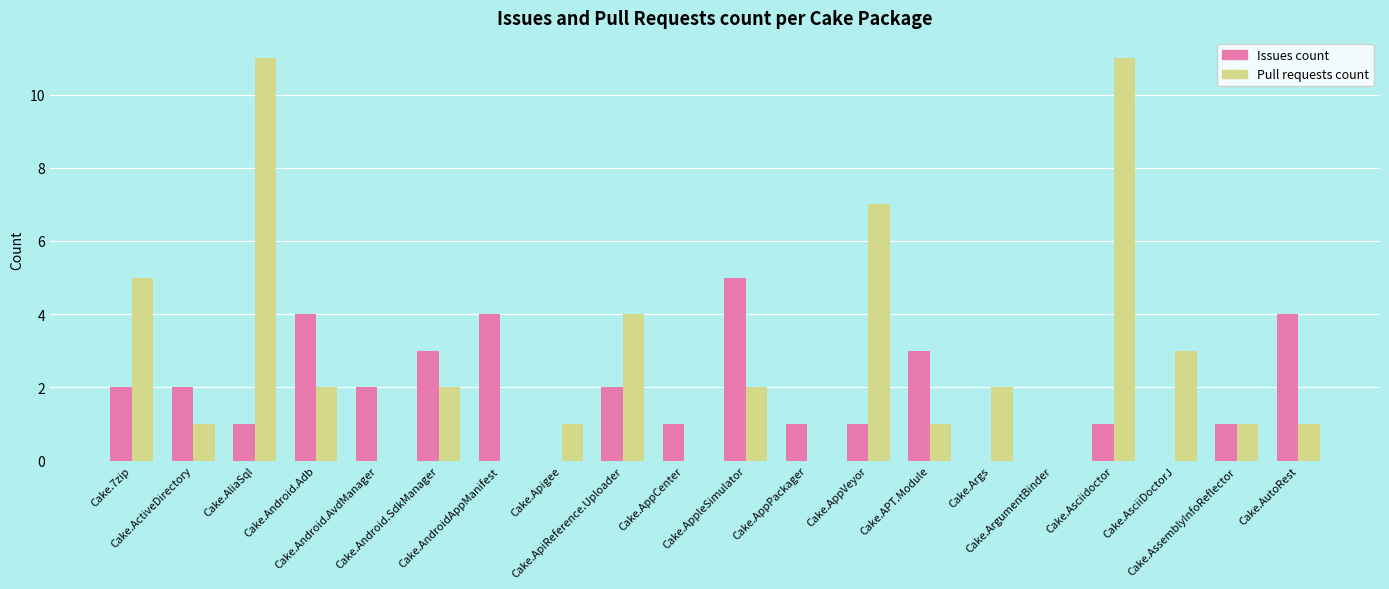

Which series has the largest total across all categories?

Pull requests count